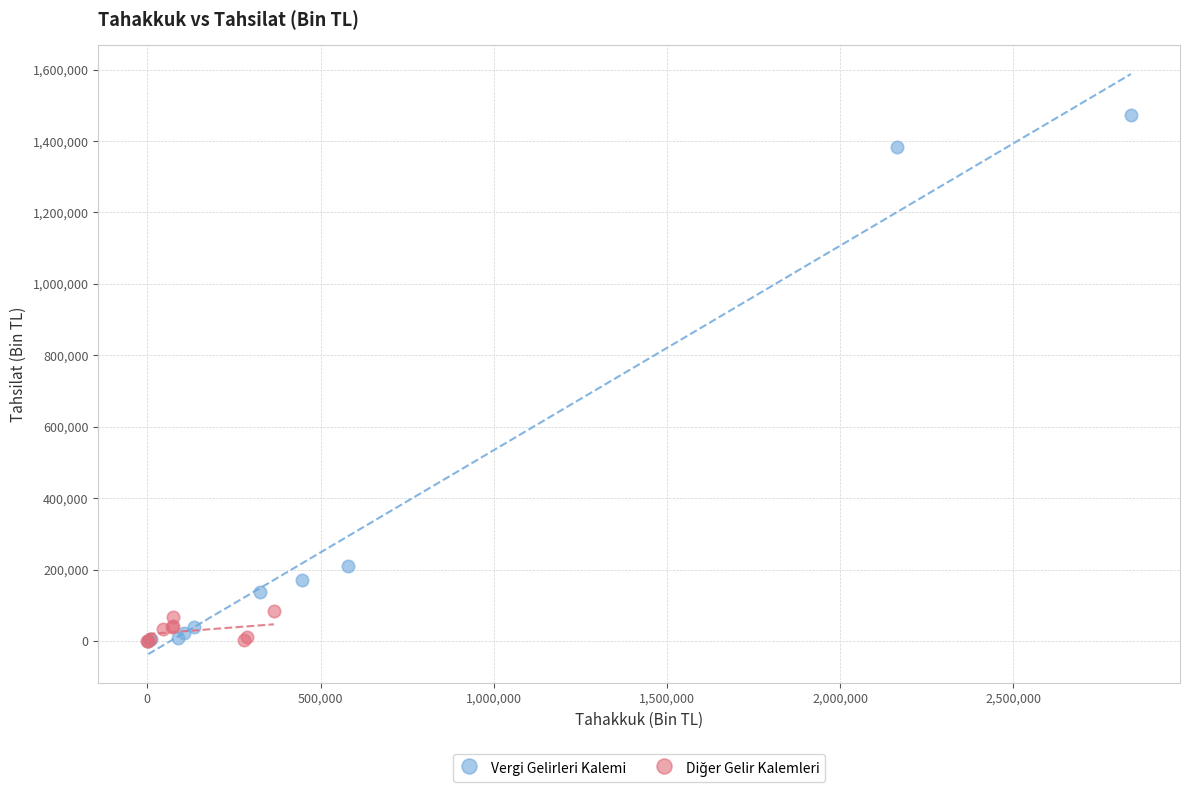

Which series reaches the maximum Y coordinate?

Vergi Gelirleri Kalemi